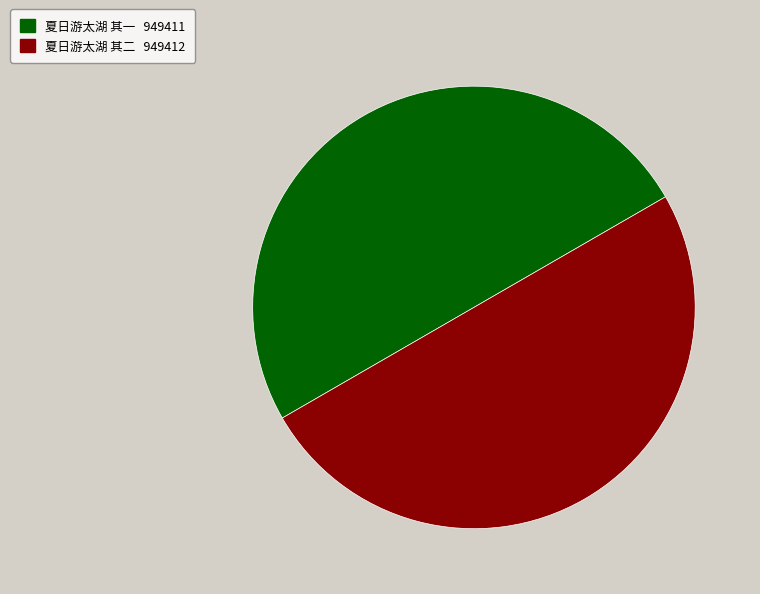

What is the ratio of the value at 夏日游太湖 其二 to the value at 夏日游太湖 其一?

1.0